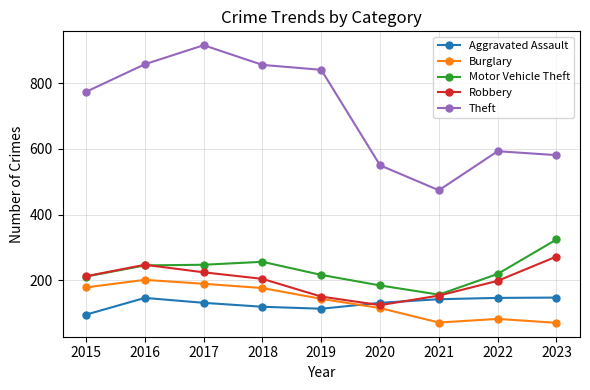

How many categories are shown in the chart?

9